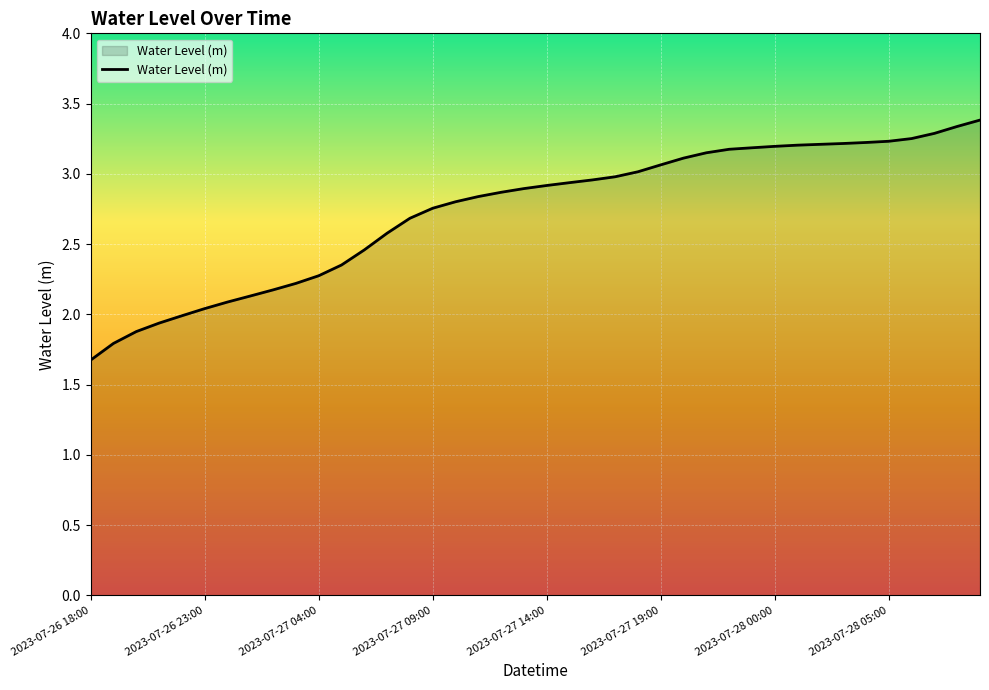

What is the greatest value displayed?

3.4